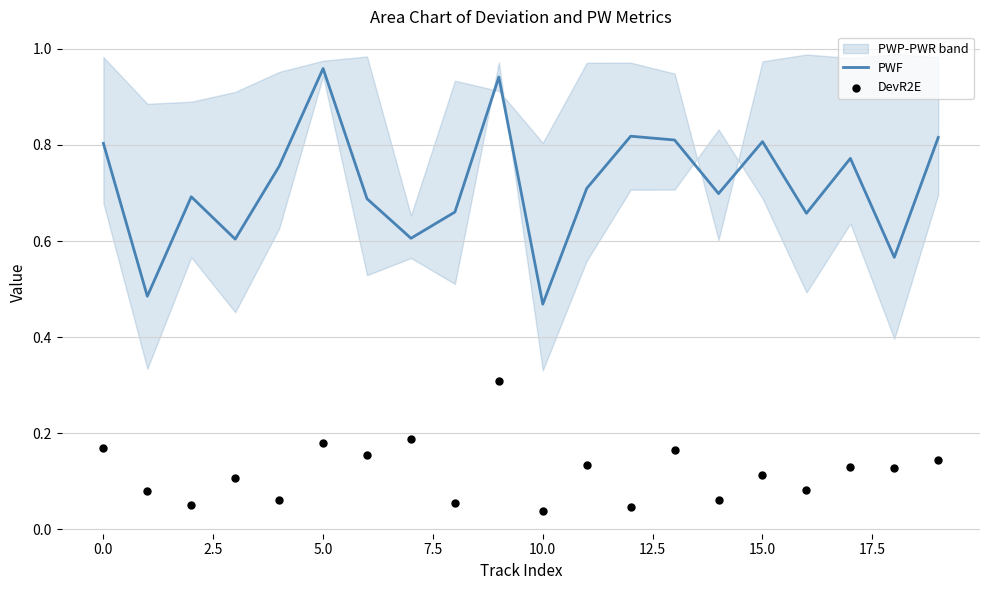

The PWF series shows 0.8 at 0.0. True or false?

True